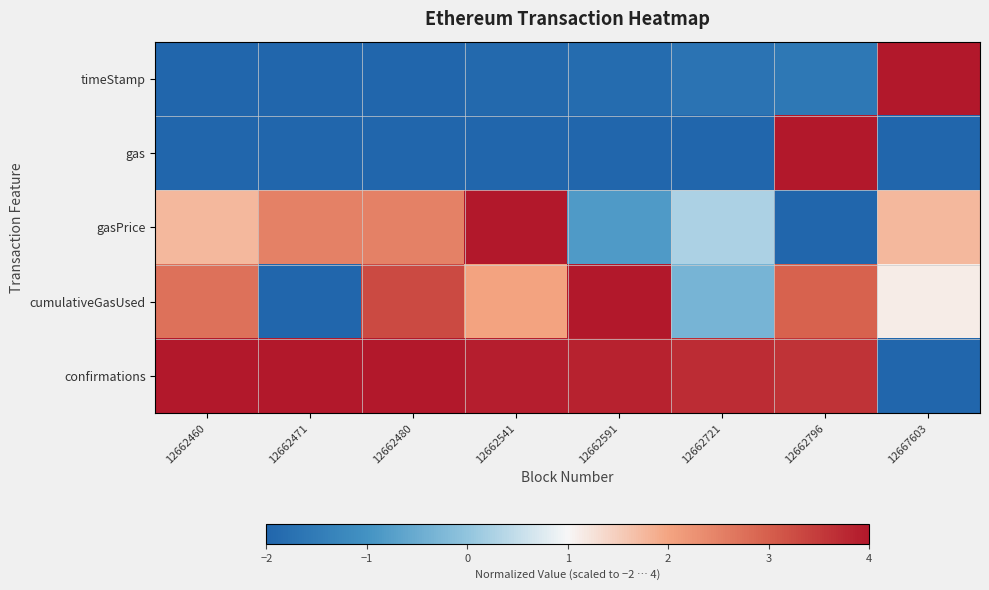

Which series changed the most between 12662480 and 12662591?

gasPrice